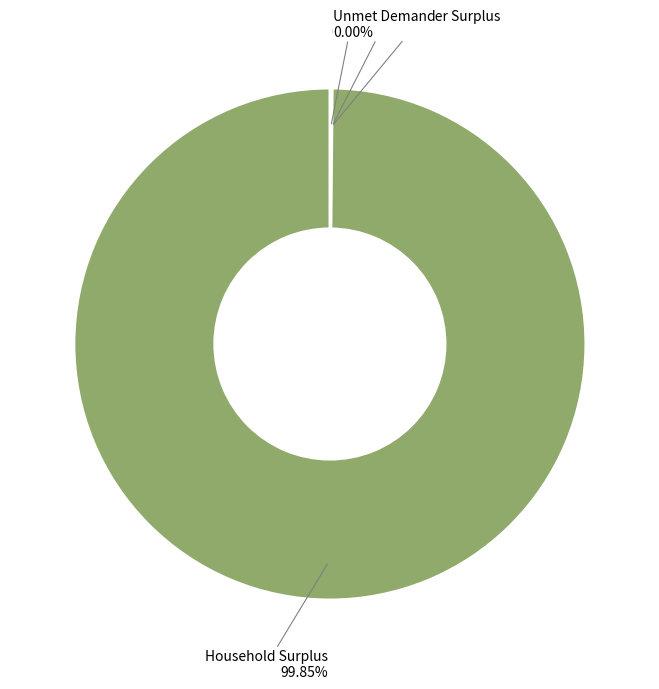

Which category has the biggest portion of the pie?

Household Surplus